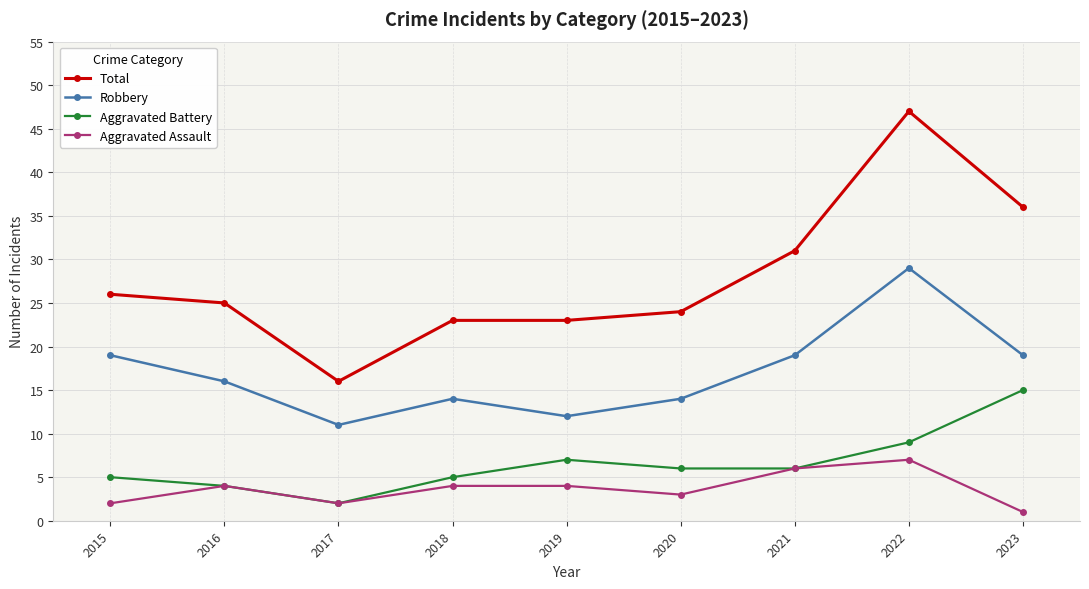

What is the difference between the Total values at 2023 and 2015?

10